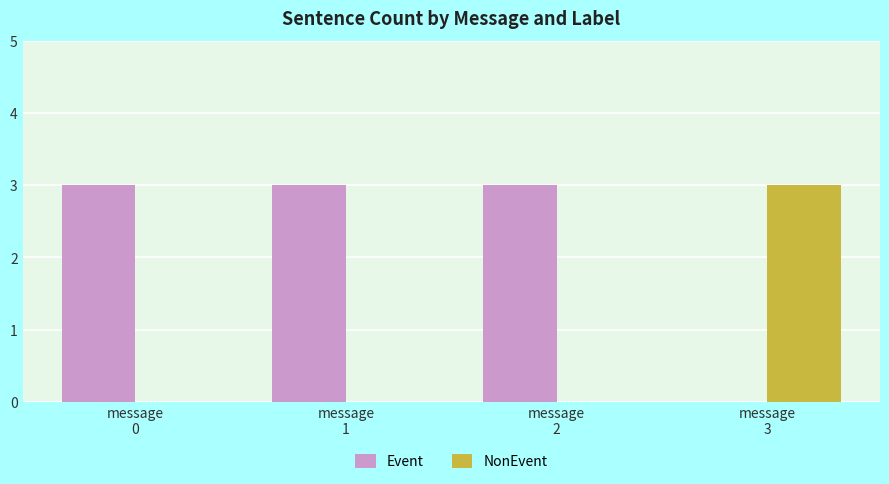

At which label is Event closest to 1?

message
3